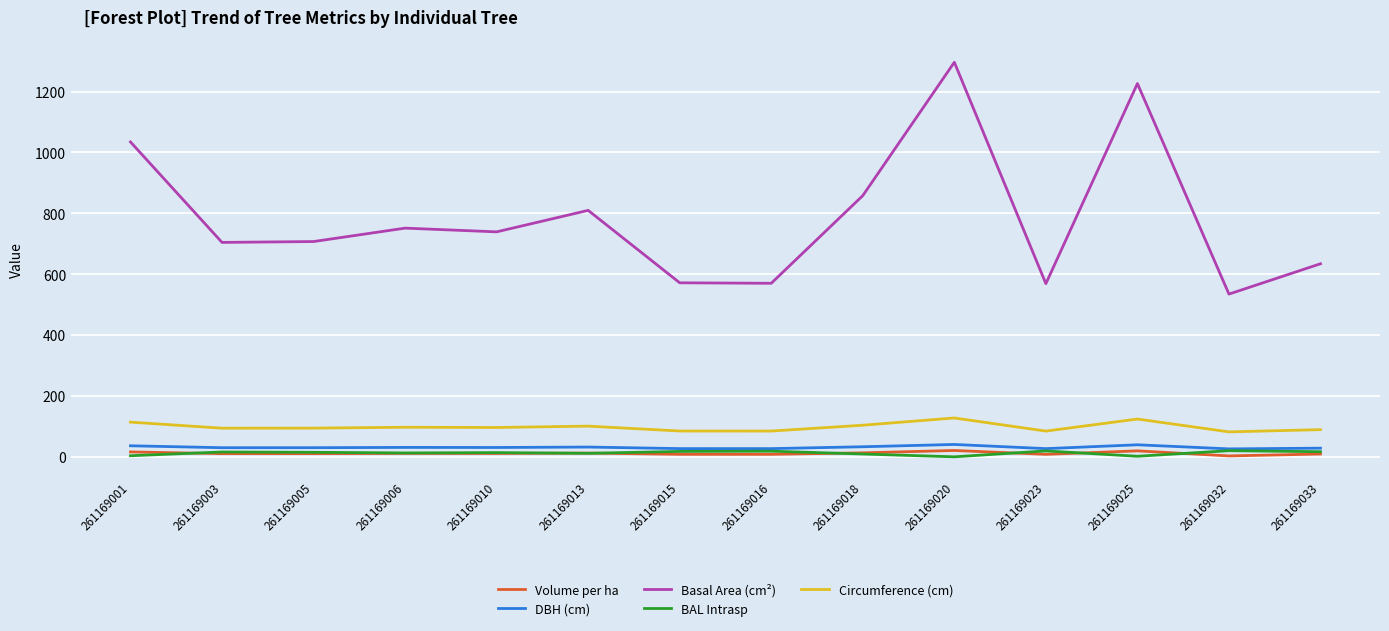

True or false: BAL Intrasp and Circumference (cm) intersect in this chart.

False